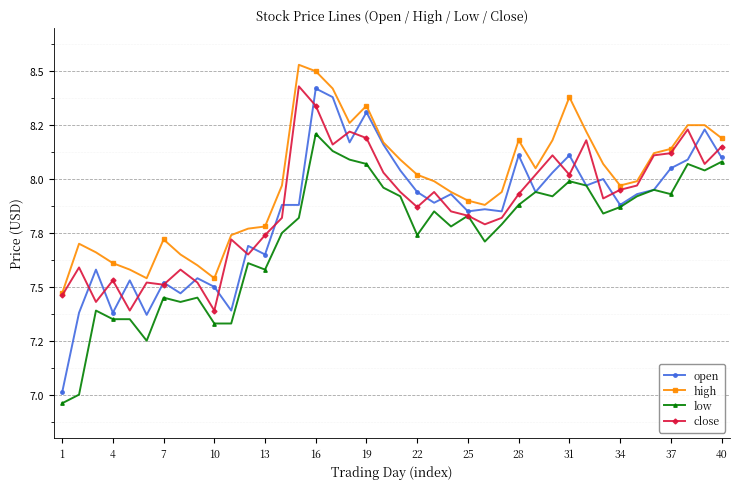

True or false: open has more than 1 interior local peaks.

True